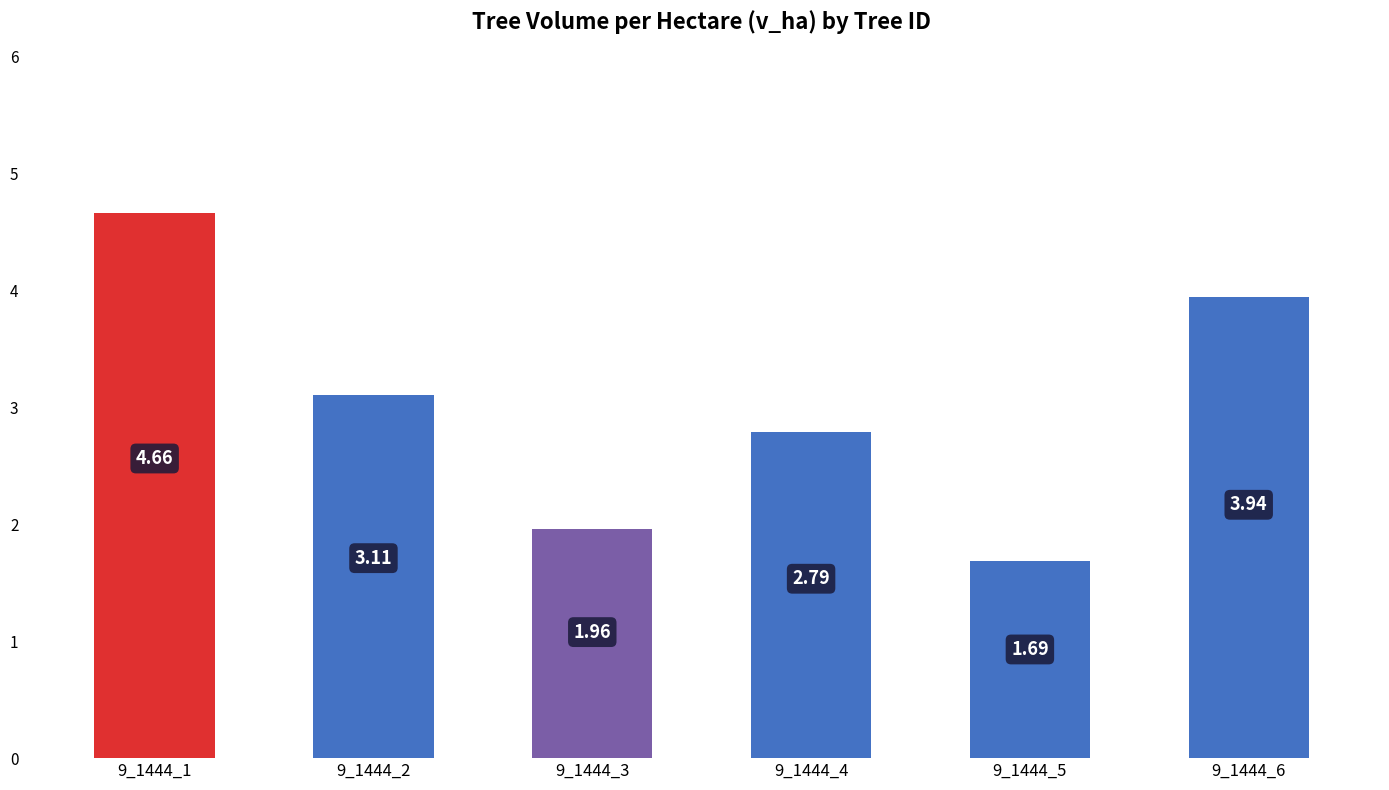

The chart shows a value of 2.0 at 9_1444_3. True or false?

True